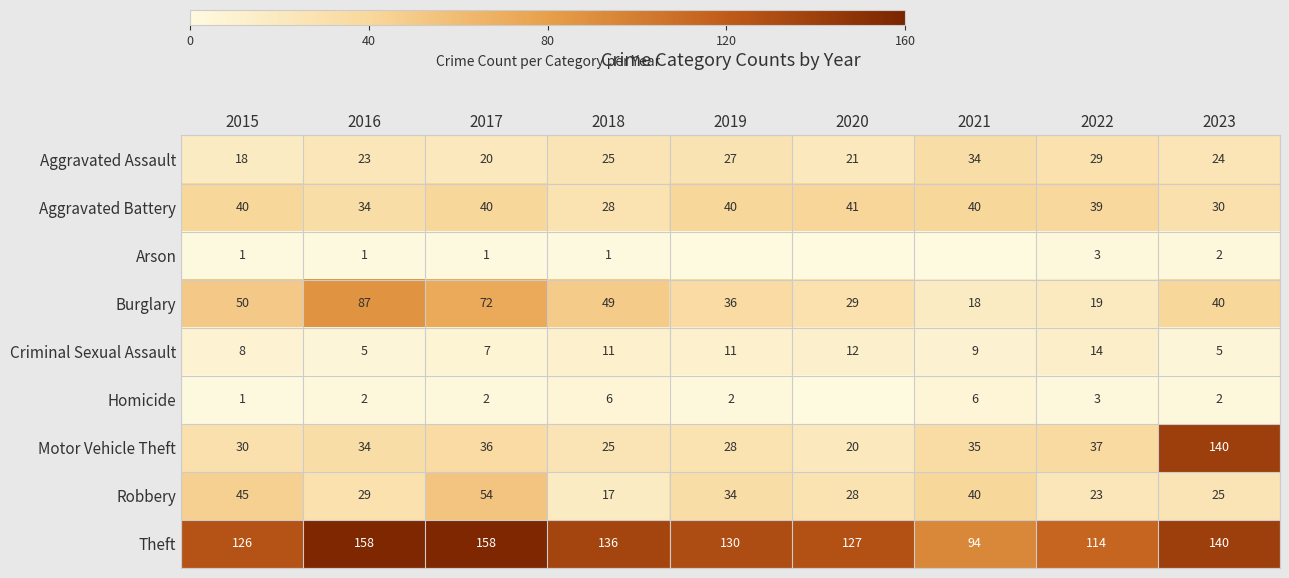

What value does the Theft series have at 2019?

130